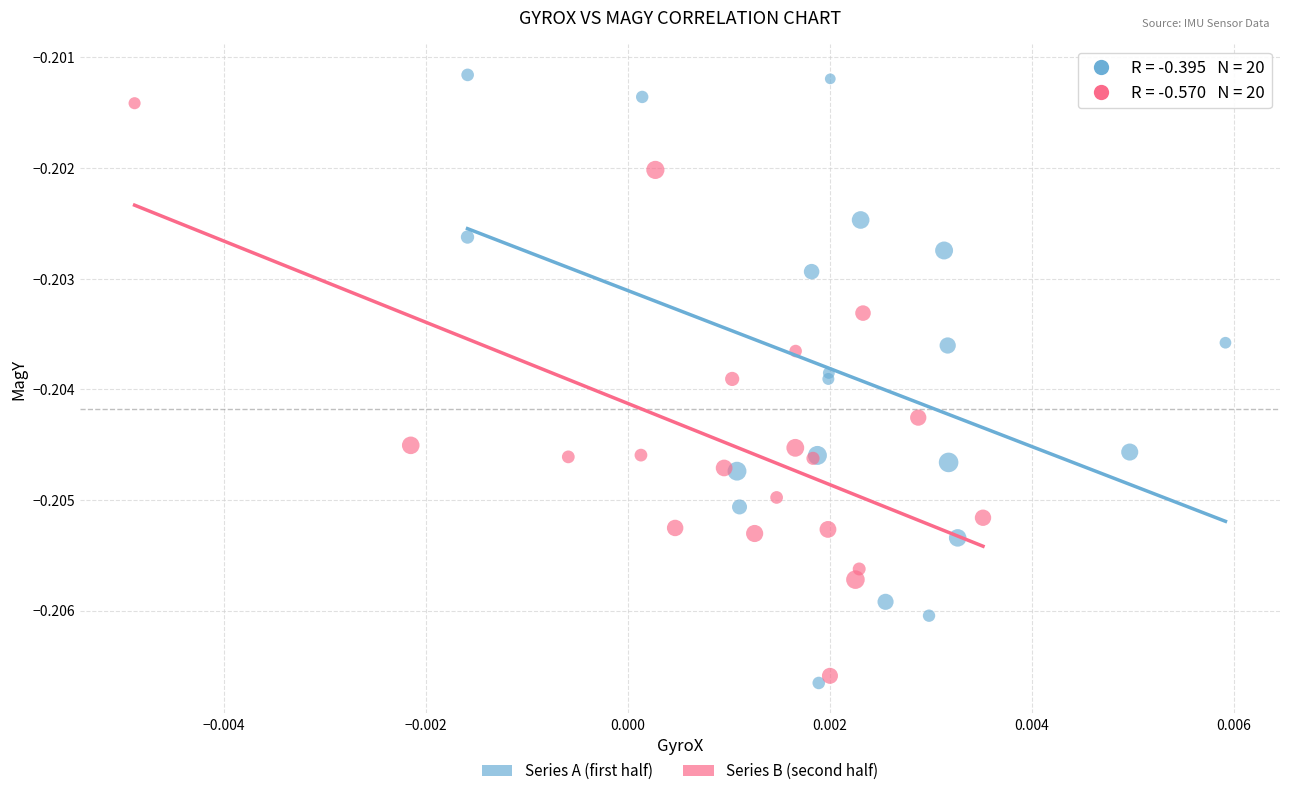

What are all the series names shown in the legend?

Series A (first half), Series B (second half)